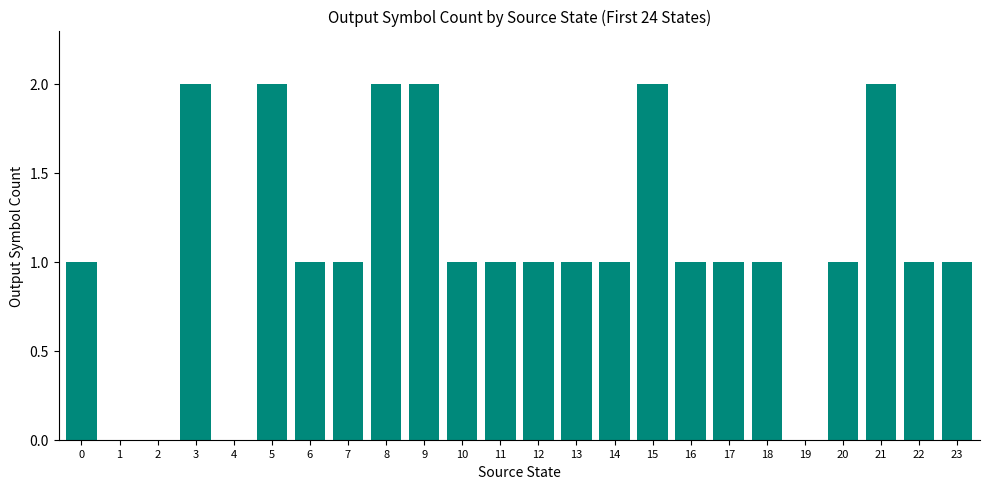

How many series are shown in this chart?

1